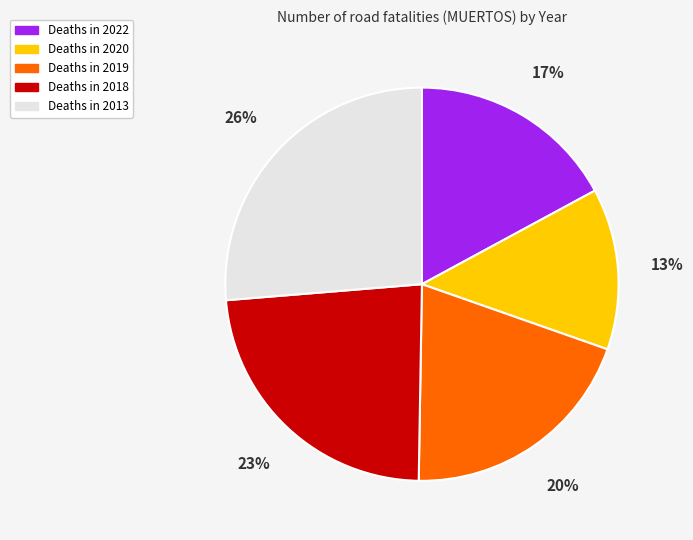

Does any single category account for the majority?

No